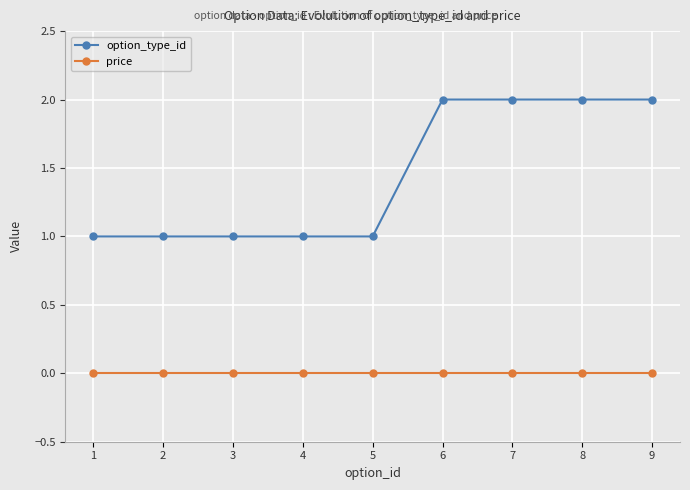

What are all the series names shown in the legend?

option_type_id, price